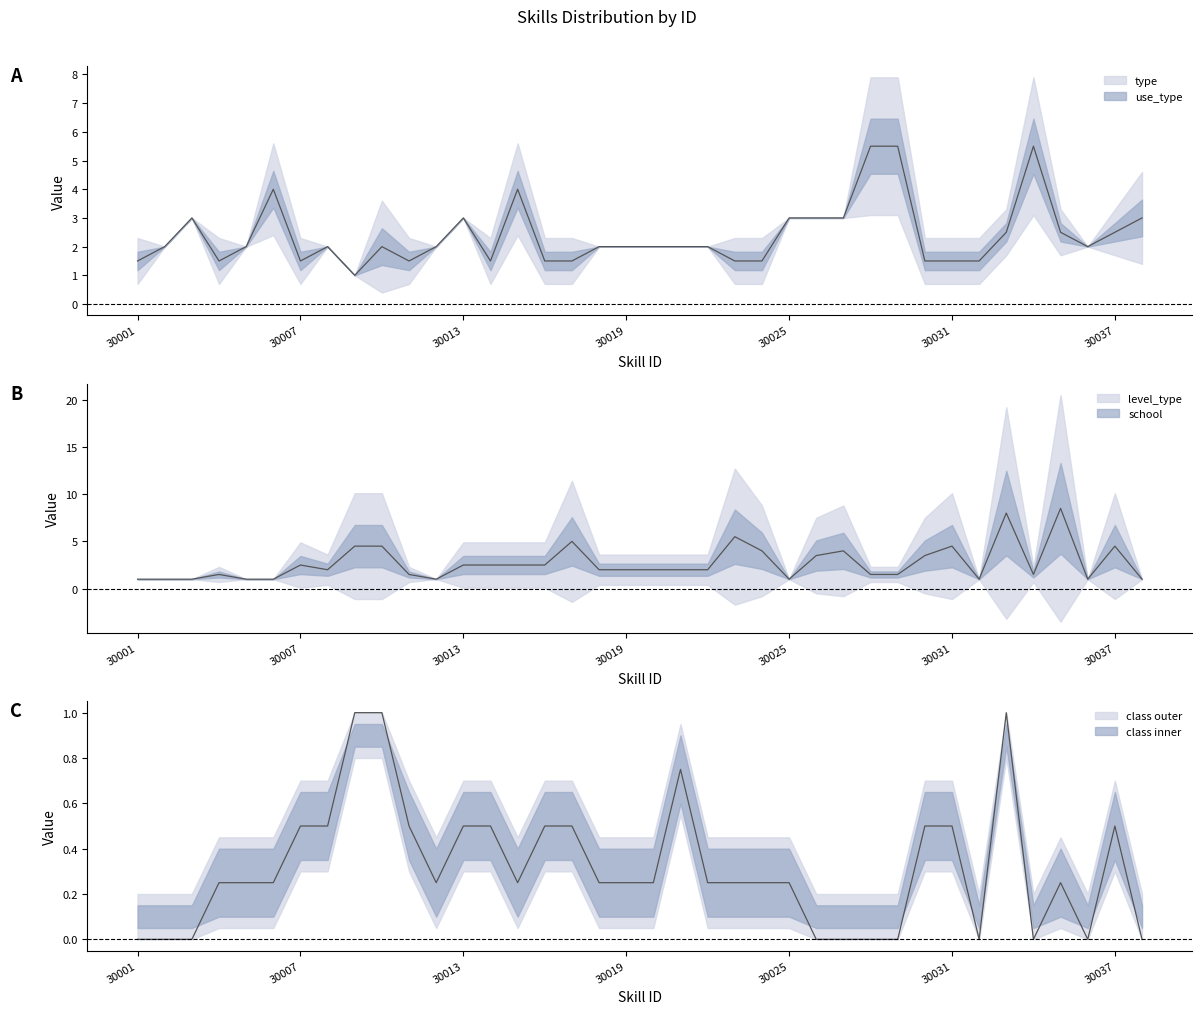

At 30035, list the series in order from largest to smallest.

school, type, class